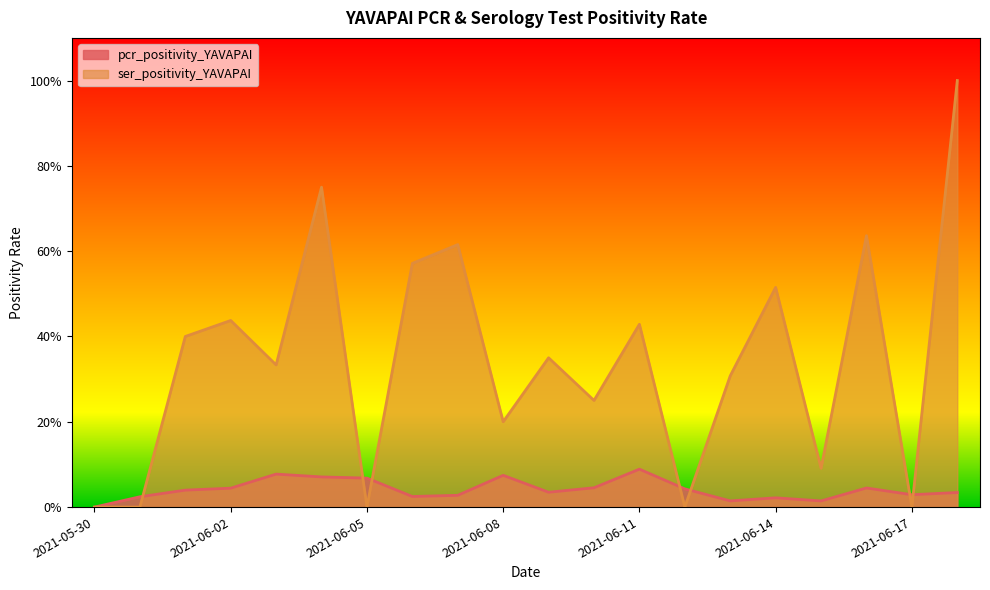

Does the chart have visible grid lines?

No